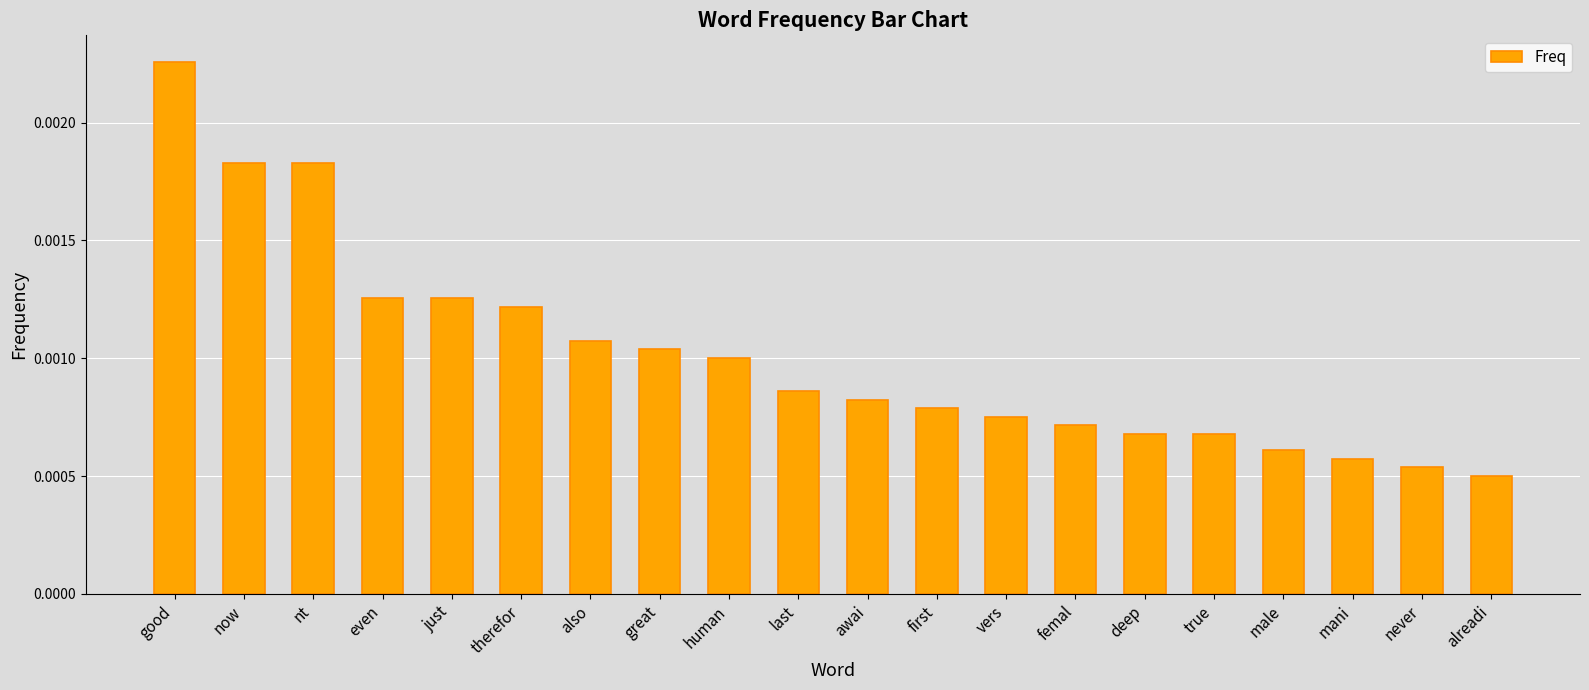

What is the label of the 20th bar from the right?

good